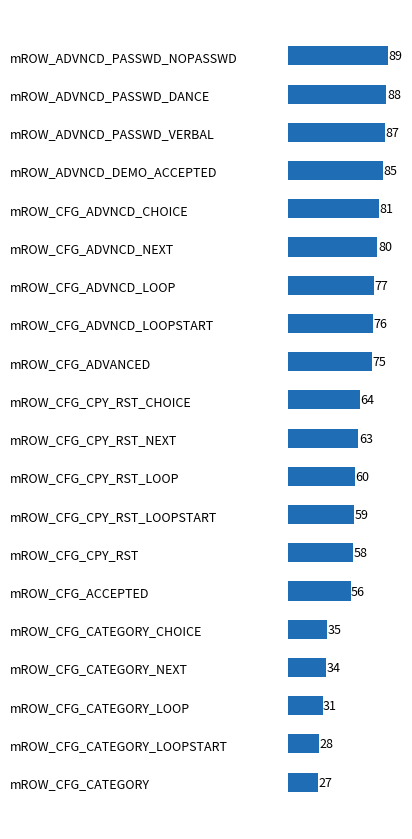

How many categories are shown in the chart?

20